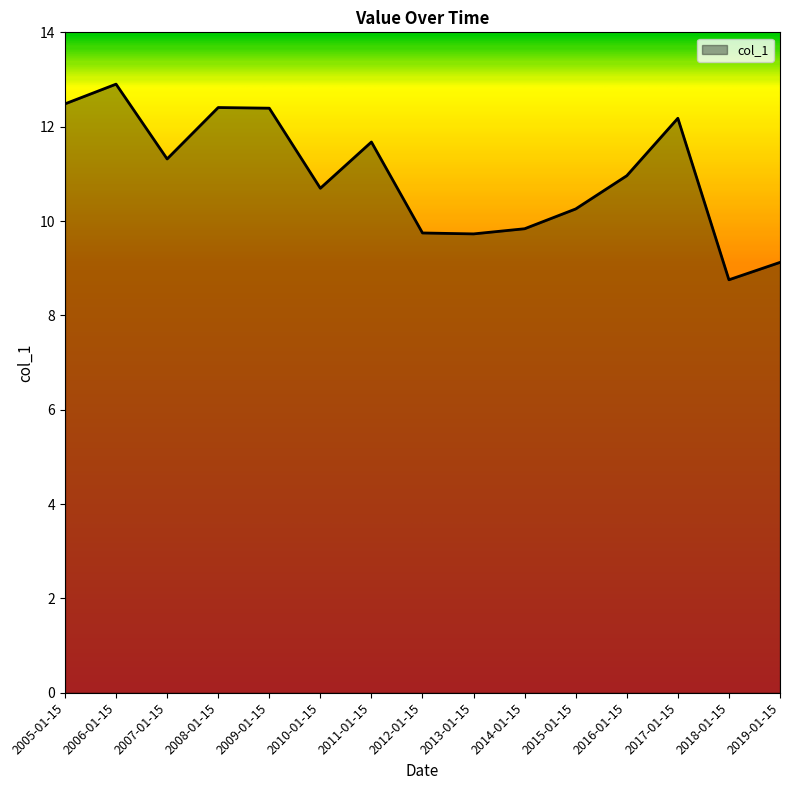

True or false: the data shows 9.1 at 2019-01-15.

True